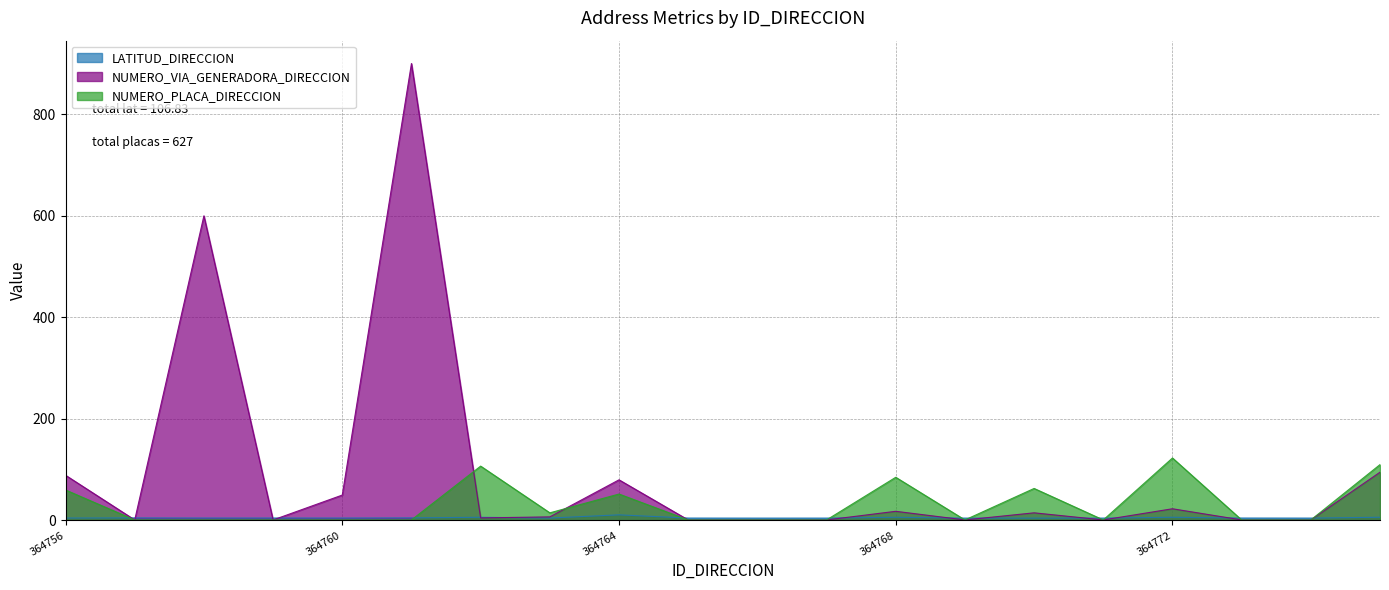

What is the value of the LATITUD_DIRECCION point at the 16th from the left?

4.6